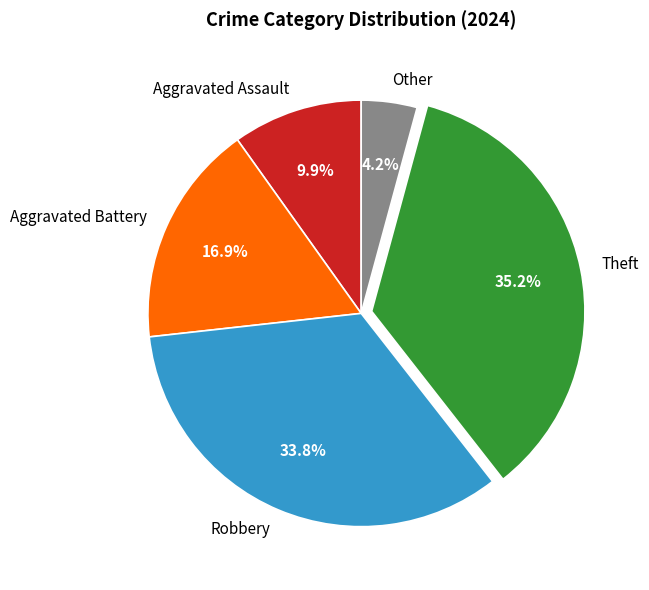

To the nearest percent, what is the difference between the largest and smallest slice percentages?

31%